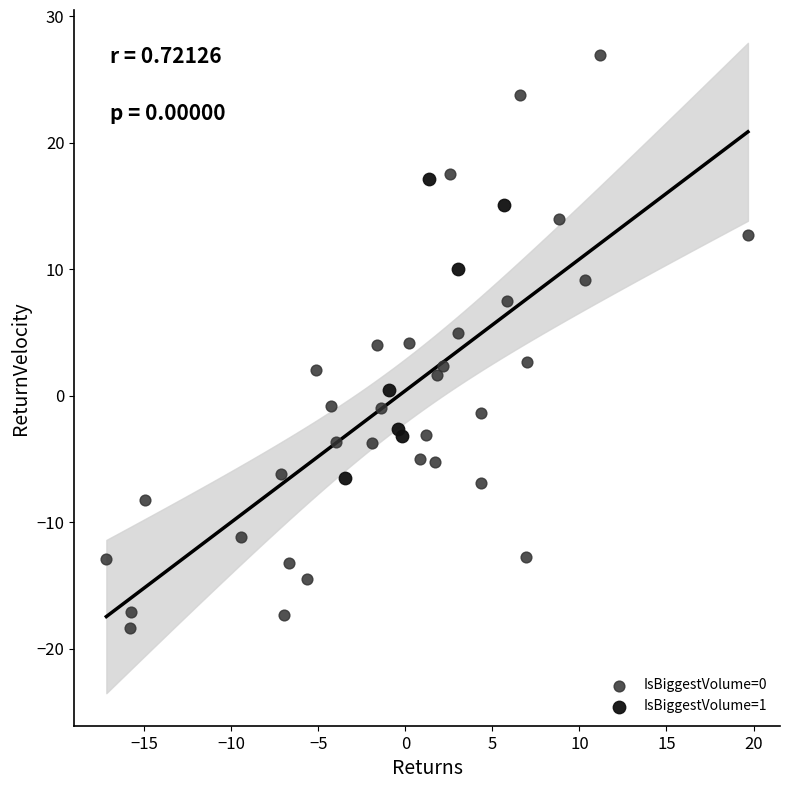

Which series contains the highest Y value?

IsBiggestVolume=0